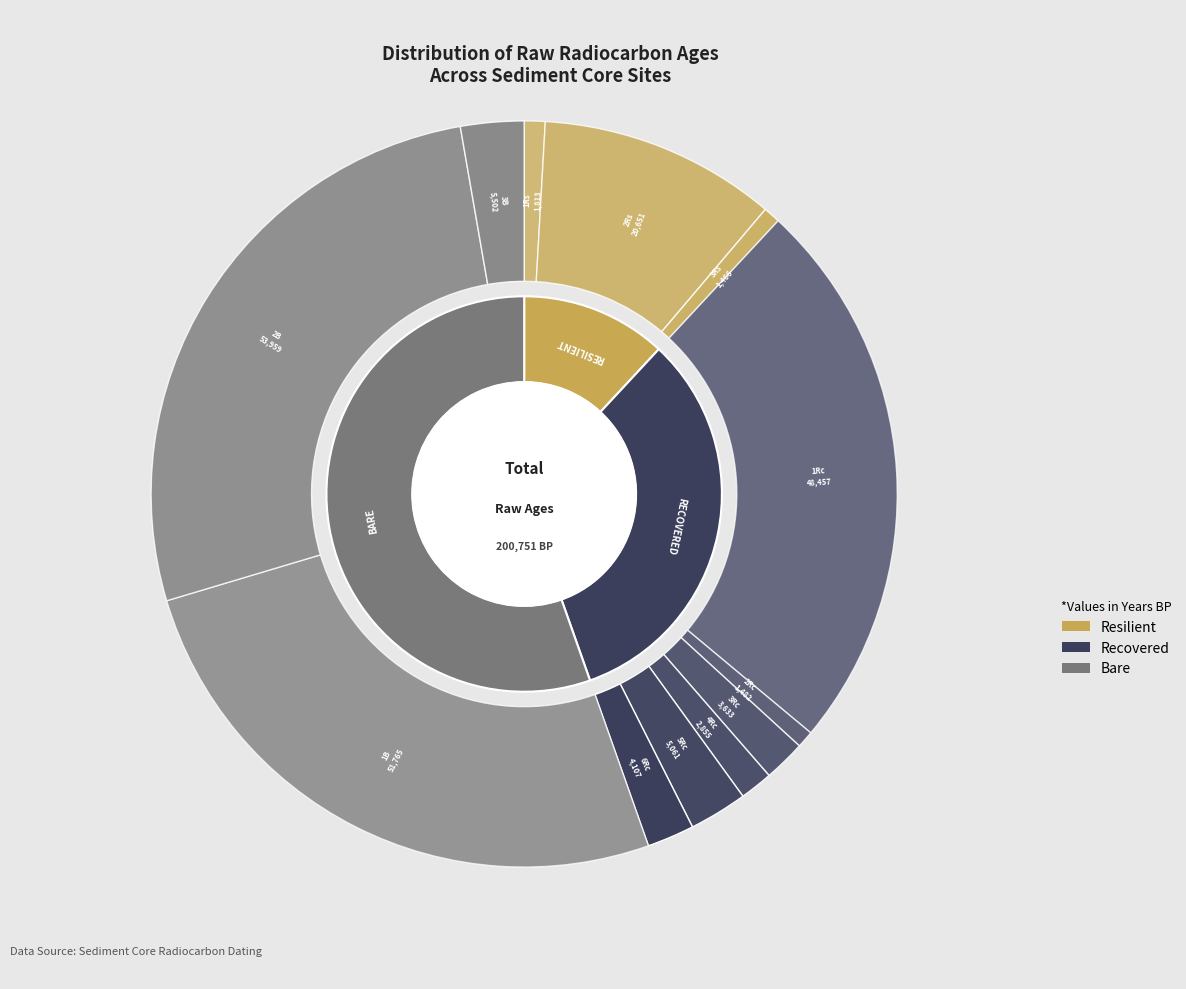

Count the number of slices in the pie.

12